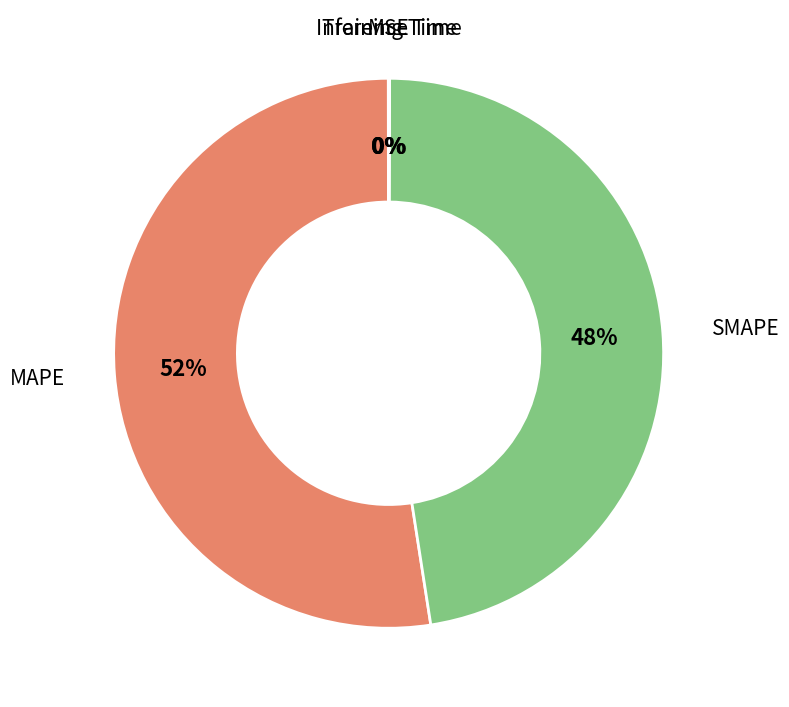

To the nearest percent, what percentage of the pie is SMAPE?

48%